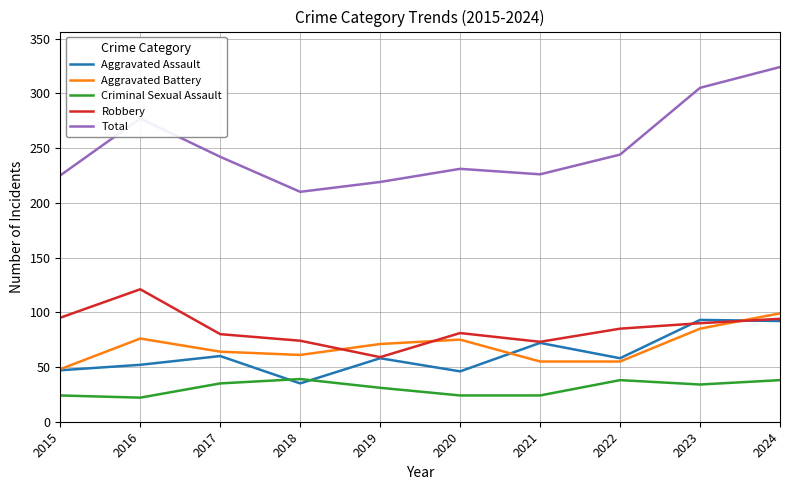

The value of Robbery at 2021 is 107. True or false?

False